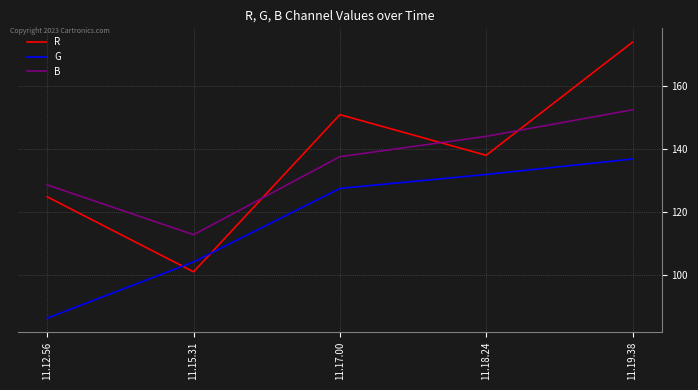

Is it true that G equals 136.9 at 11.19.38?

True